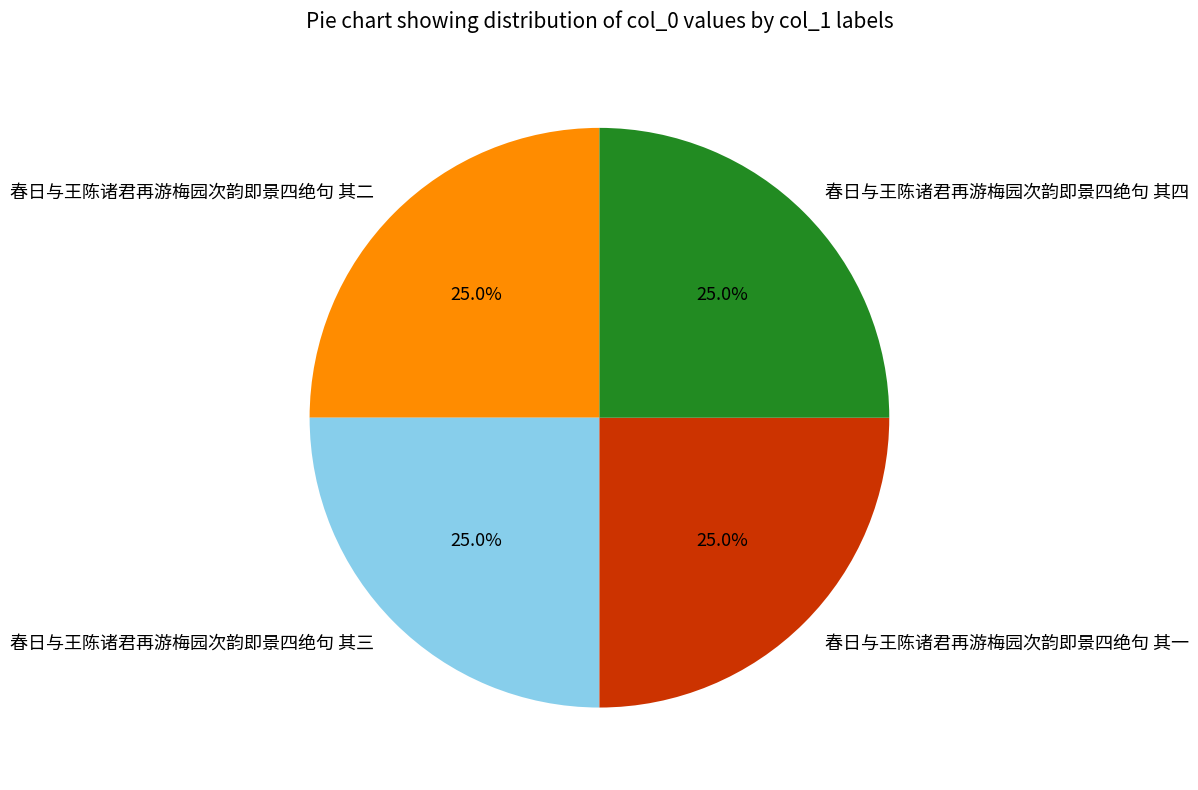

What percentage is NOT represented by 春日与王陈诸君再游梅园次韵即景四绝句 其三?

75.0%